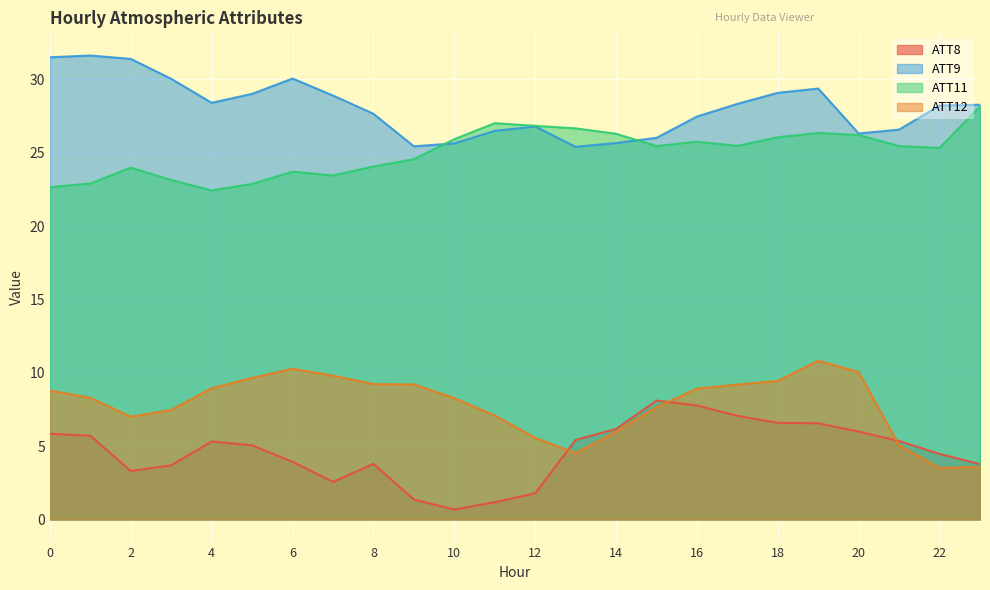

True or false: ATT8 has a value of 8.1 at 15.

True